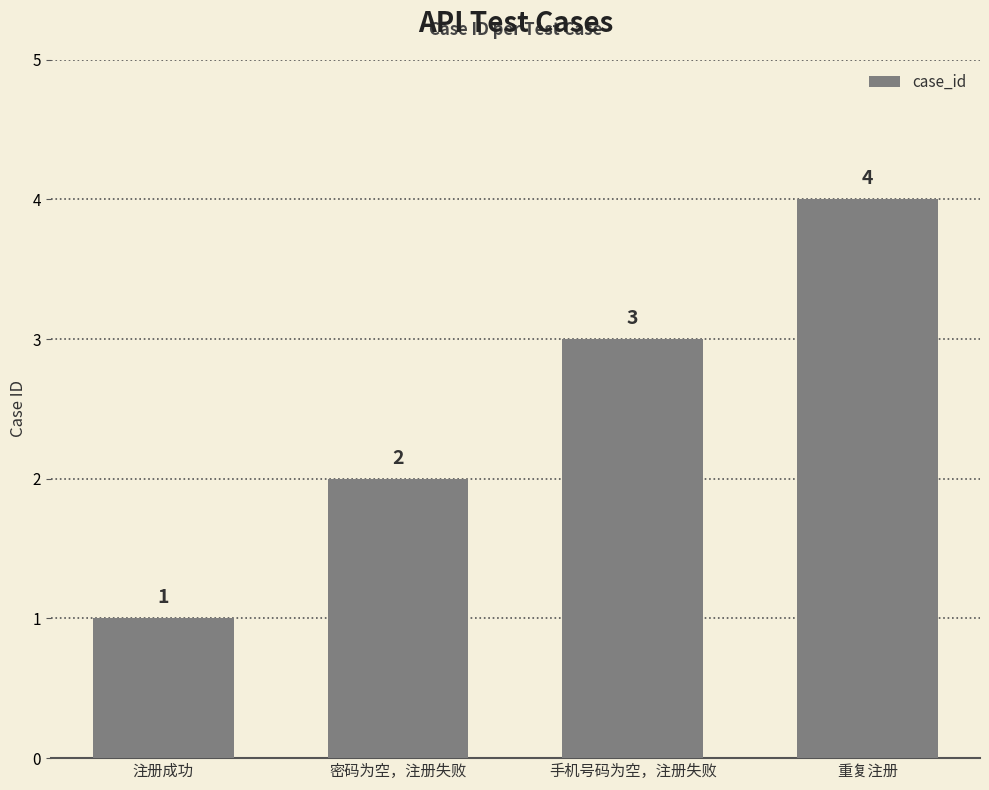

List the labels in order of value, smallest first.

注册成功, 密码为空，注册失败, 手机号码为空，注册失败, 重复注册